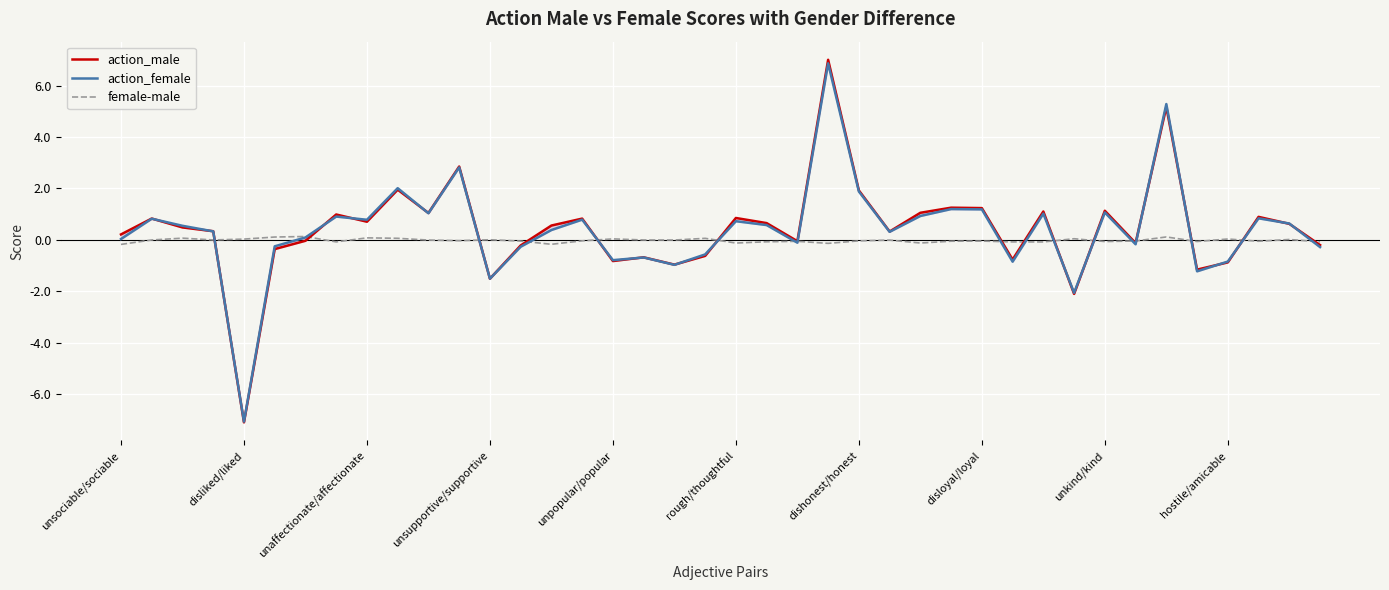

Between 11 and 24, which series saw the biggest shift?

action_female